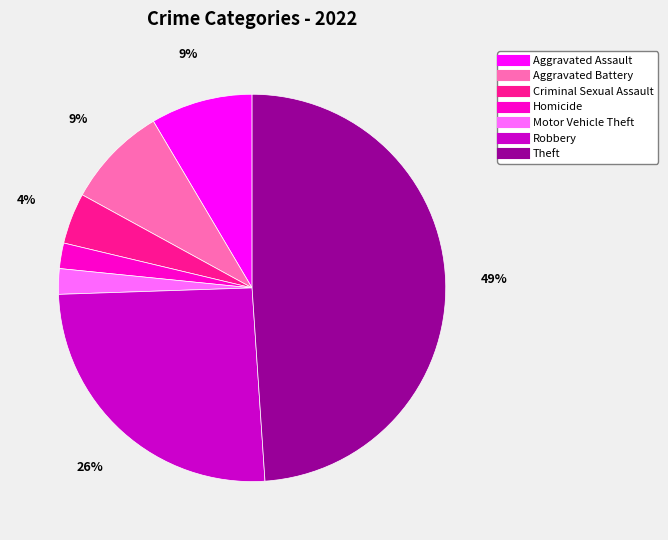

Which category has the biggest portion of the pie?

Theft